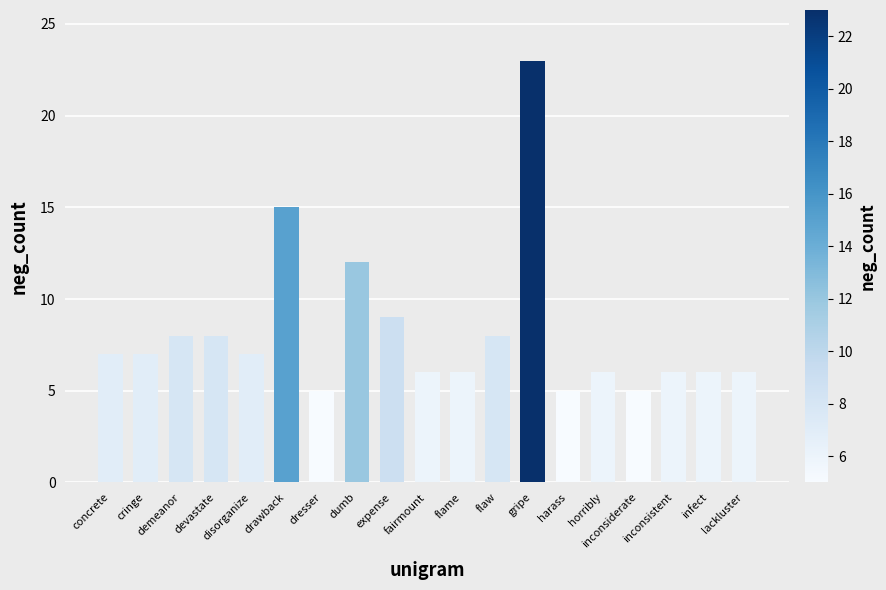

What is the label of the 8th bar from the right?

flaw